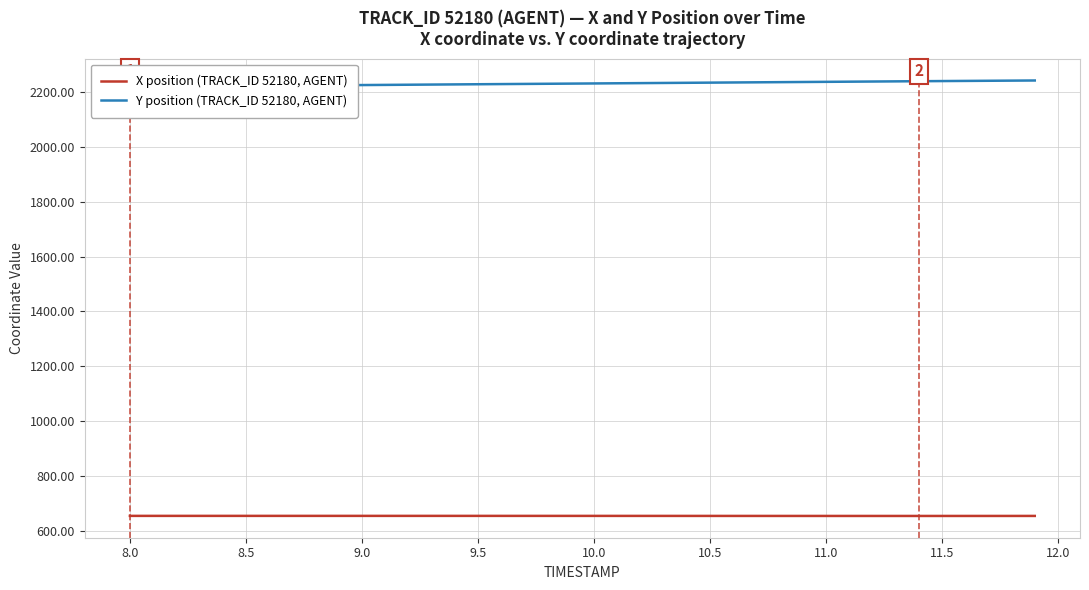

Reading left to right, list all the values displayed in this chart.

X position (TRACK_ID 52180, AGENT): 654.6	654.6	654.6	654.6	654.6	654.6	654.6	654.6	654.6	654.6	654.6	654.6	654.6	654.6	654.5	654.5	654.5	654.5	654.5	654.5	654.5	654.5	654.5	654.4	654.4	654.4	654.4	654.4	654.3	654.3	654.3	654.3	654.3	654.3	654.3	654.3	654.3	654.3	654.3	654.4
Y position (TRACK_ID 52180, AGENT): 2218.7	2219.3	2220.0	2220.6	2221.3	2221.9	2222.6	2223.2	2223.8	2224.4	2225.0	2225.6	2226.2	2226.8	2227.3	2227.9	2228.5	2229.1	2229.7	2230.2	2230.8	2231.4	2232.0	2232.6	2233.2	2233.8	2234.4	2235.0	2235.6	2236.1	2236.7	2237.3	2237.9	2238.4	2239.0	2239.5	2240.1	2240.6	2241.1	2241.6